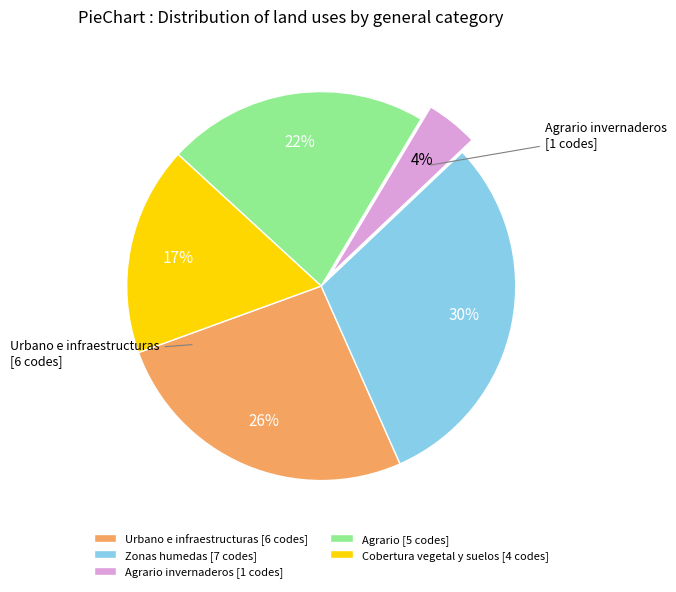

Does Agrario [5 codes] account for over 50% of the chart?

No